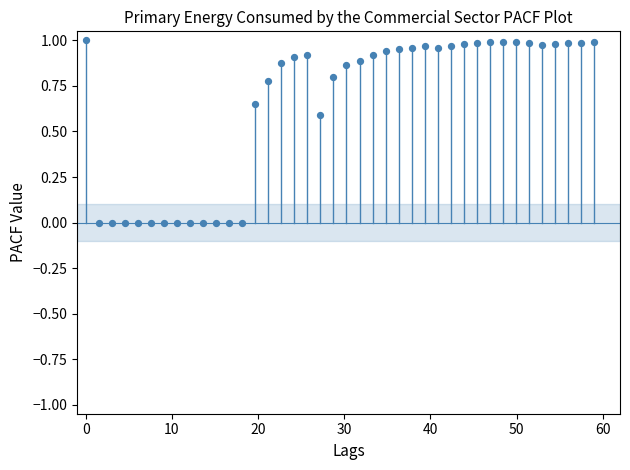

What is the range of X values (max minus min)?

59.0